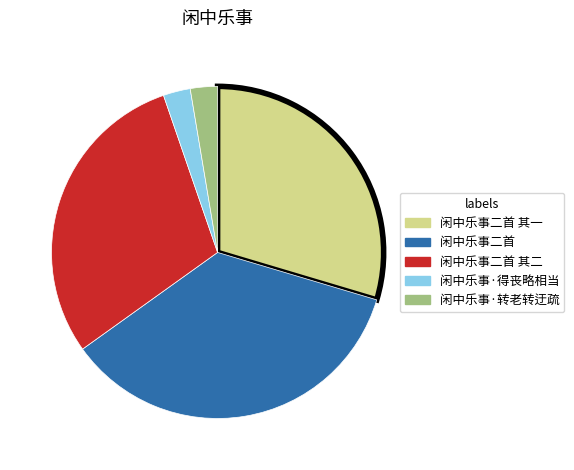

How many slices are in this pie chart?

5